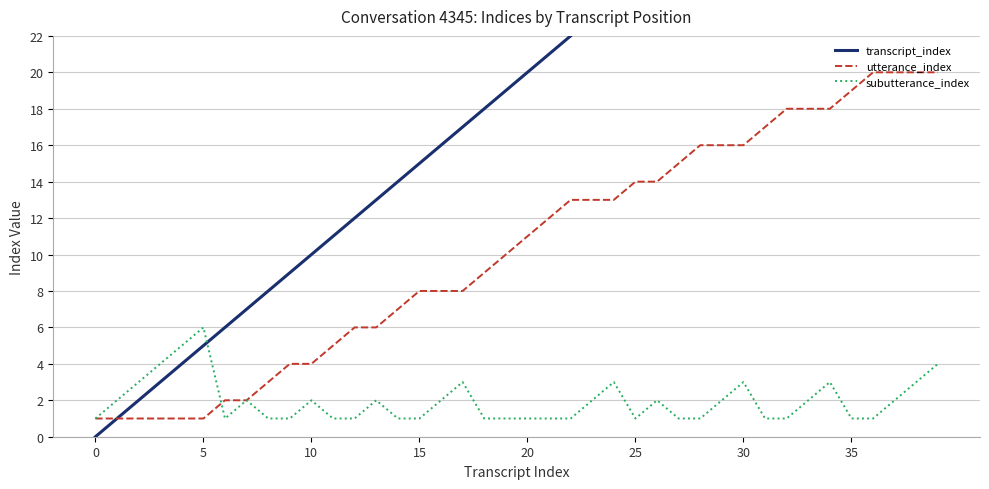

At which label does utterance_index reach its peak?

36